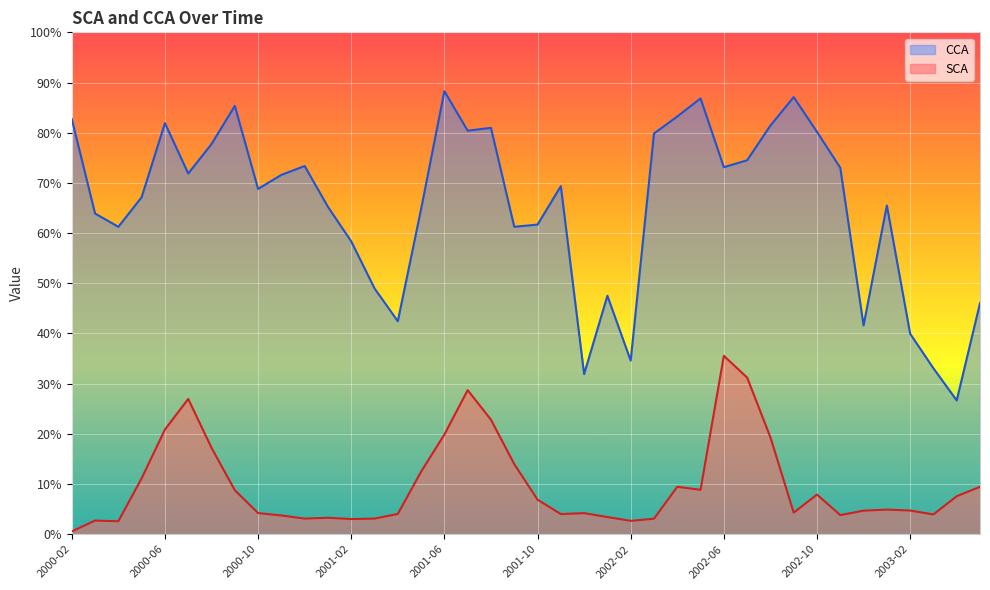

True or false: SCA and CCA intersect in this chart.

False